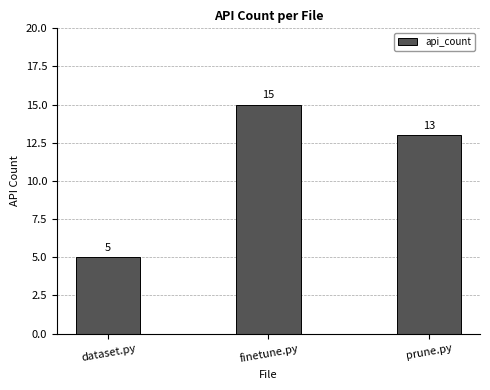

Count the number of data series in this chart.

1